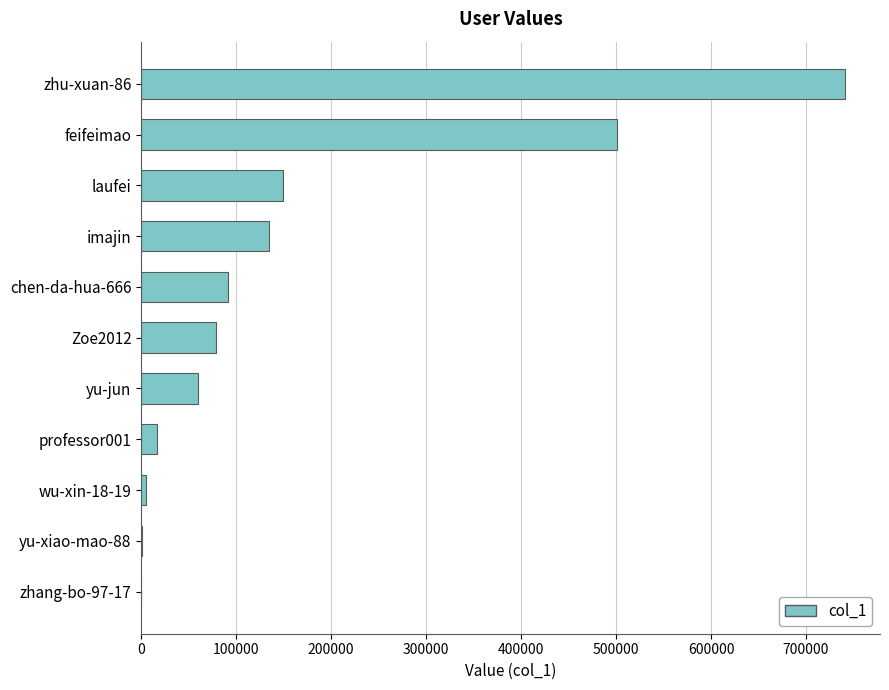

Count the number of categories in the chart.

11